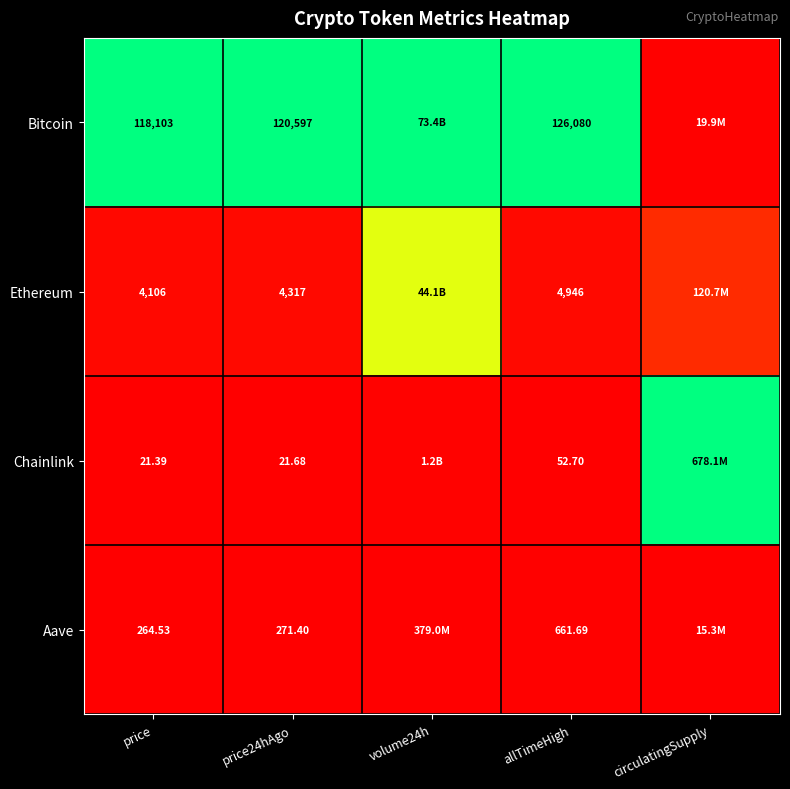

Rank the series at price from lowest to highest value.

Chainlink, Aave, Ethereum, Bitcoin